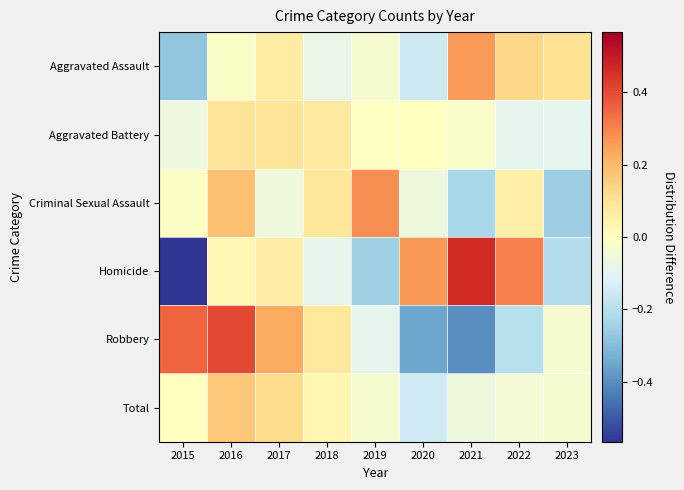

Which label corresponds to the smallest value in the chart?

2015